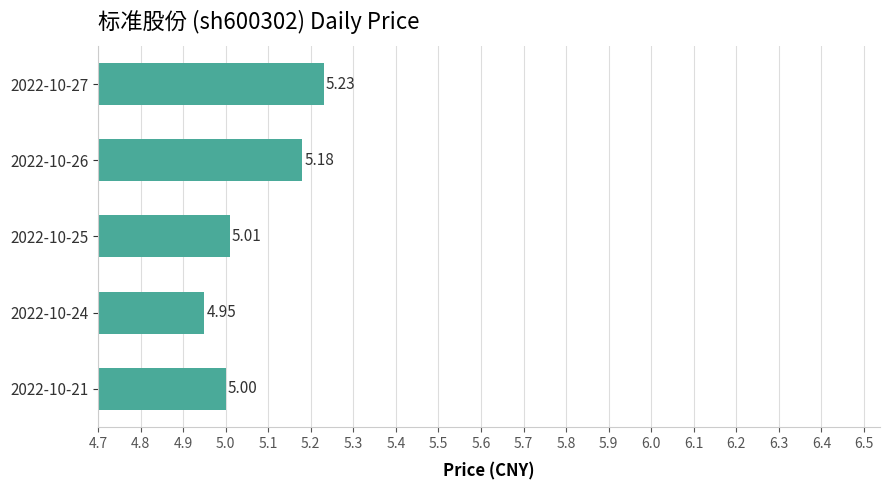

Between 2022-10-21 and 2022-10-27, which is larger?

2022-10-27